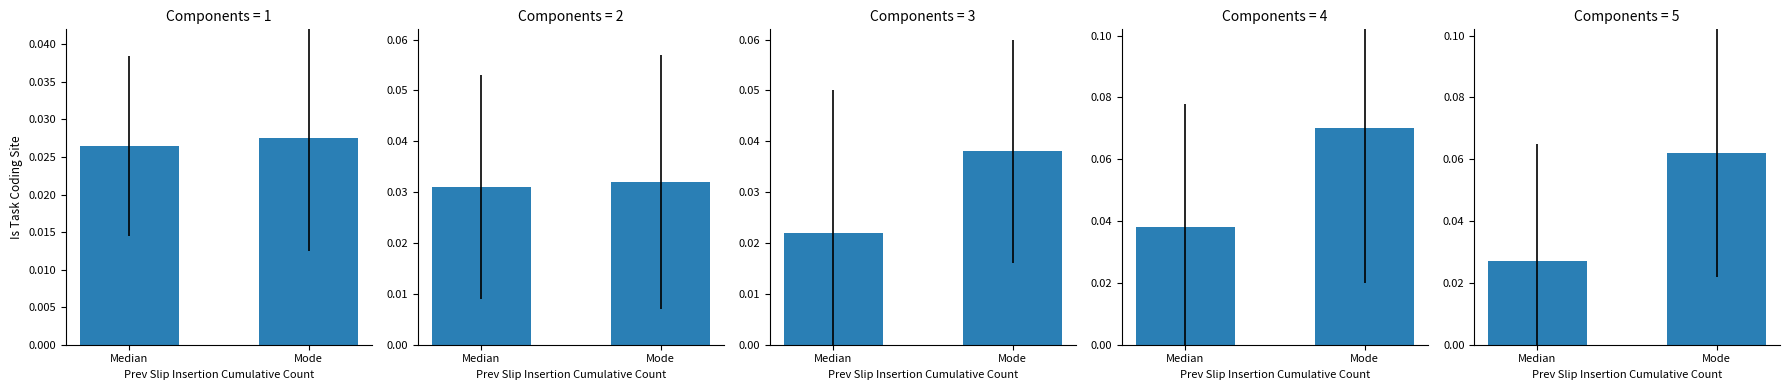

What is the label of the 1st bar from the right?

Mode